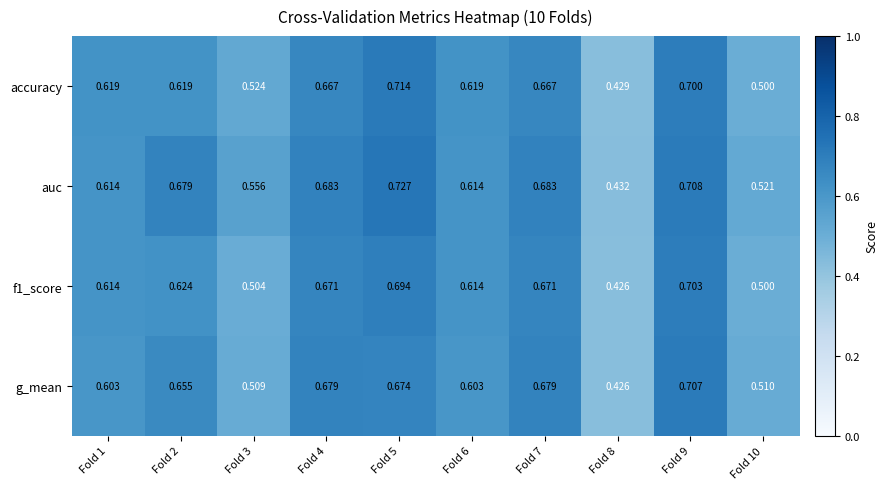

Which series changed the most between Fold 4 and Fold 6?

g_mean